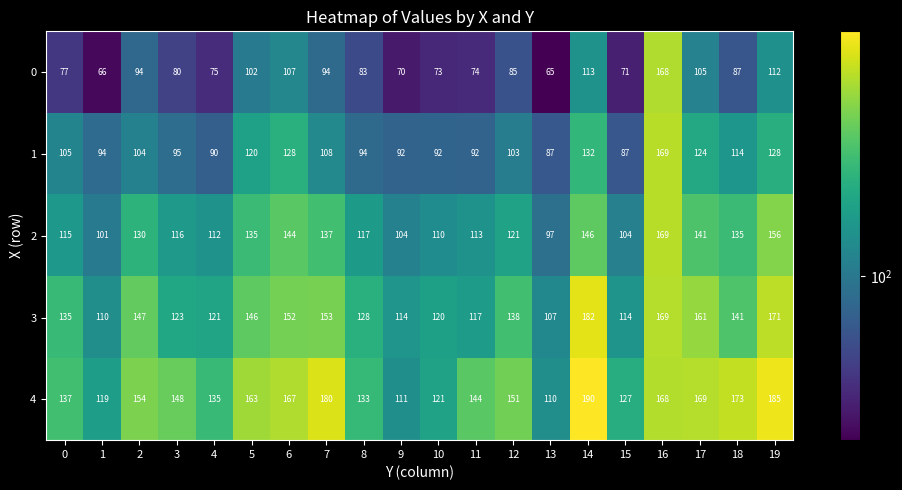

The 1 series shows 103 at 12. True or false?

True